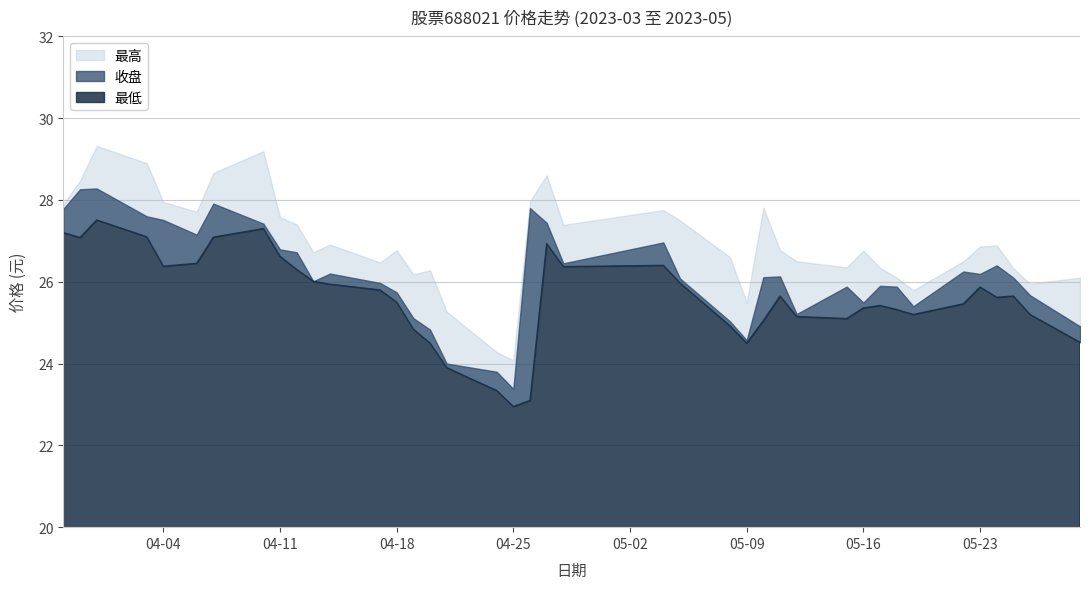

At which label does 最低 reach its minimum?

2023-04-25